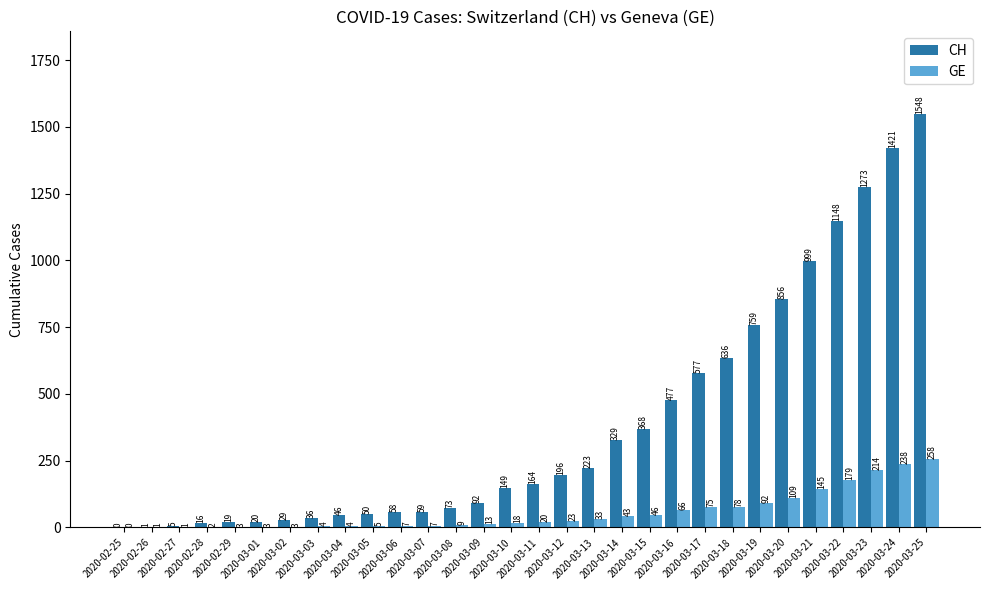

Is the value of GE at 2020-03-07 greater than the value of CH at 2020-03-01?

No